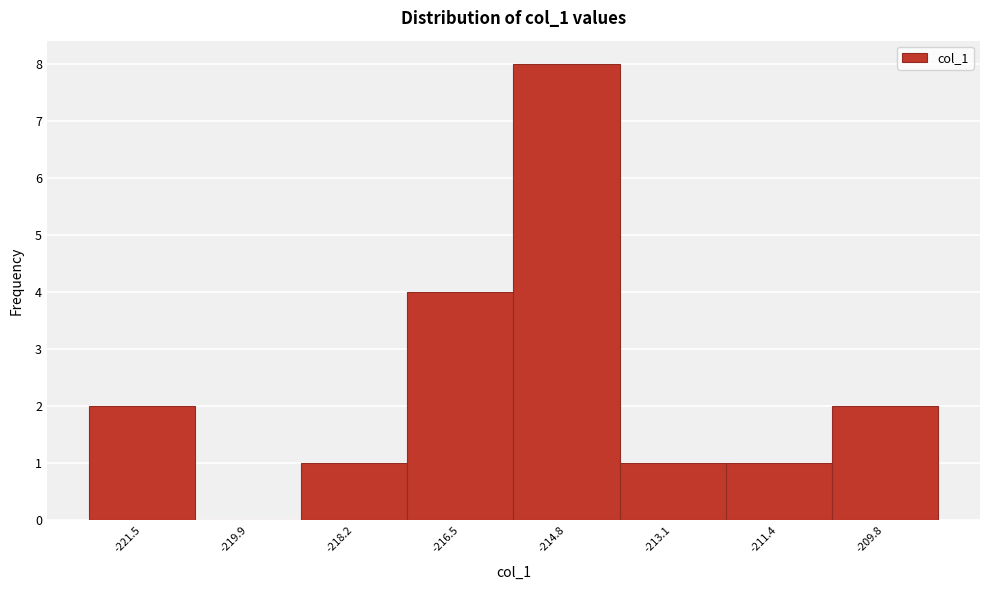

Reading left to right, list all the values displayed in this chart.

-221.5=2	-219.9=0	-218.2=1	-216.5=4	-214.8=8	-213.1=1	-211.4=1	-209.8=2